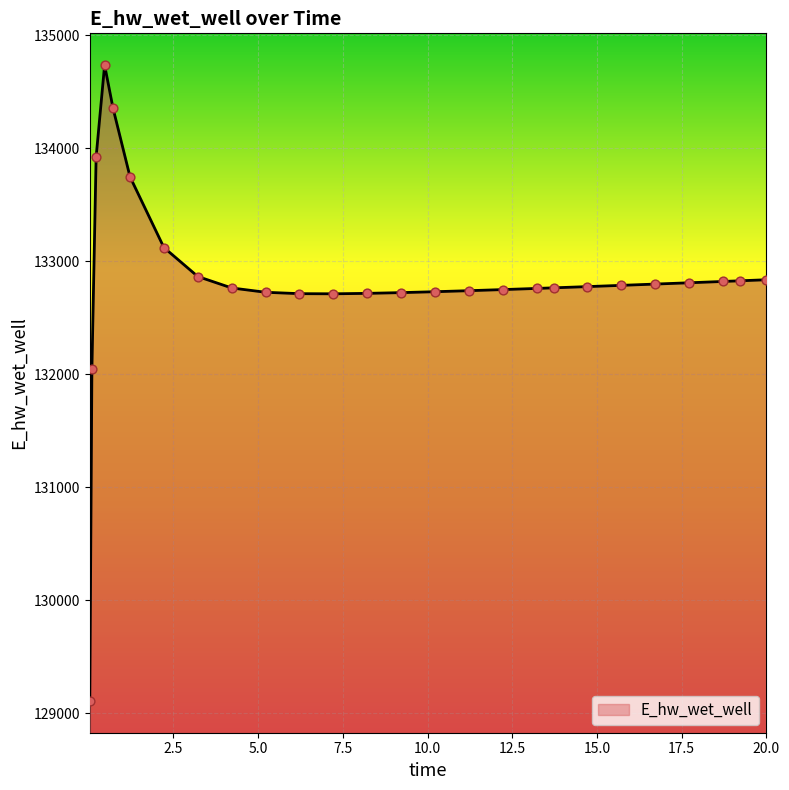

What is the smallest value displayed?

129110.6